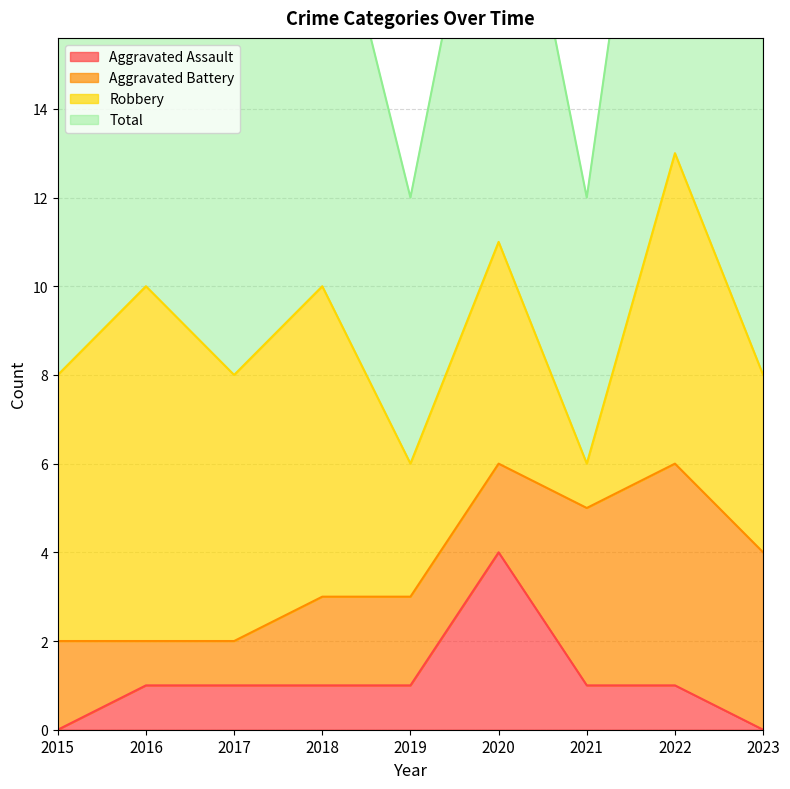

The Aggravated Assault series shows 3 at 2020. True or false?

False